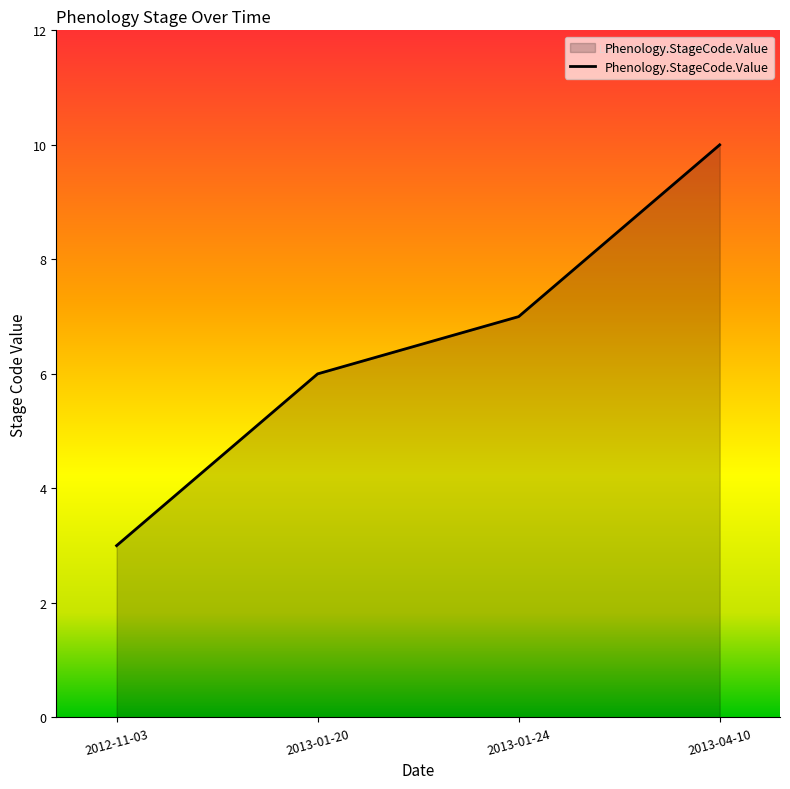

What is the sum of the values at 2013-04-10 and 2013-01-24?

17